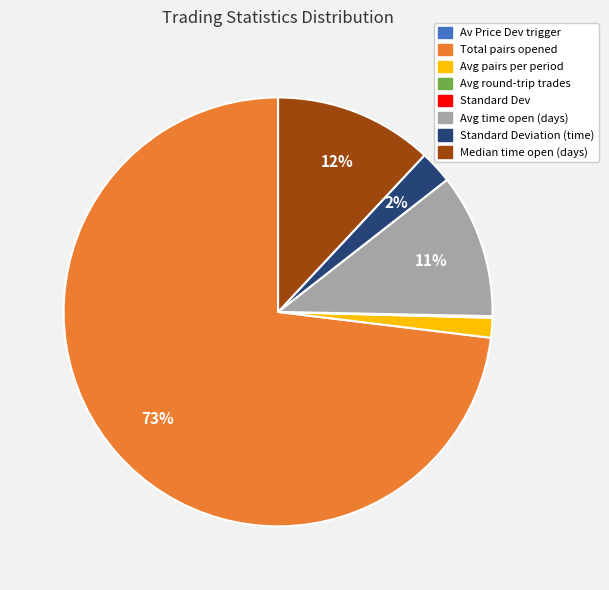

Do Avg pairs per period and Total pairs opened together represent more than half of the pie?

Yes